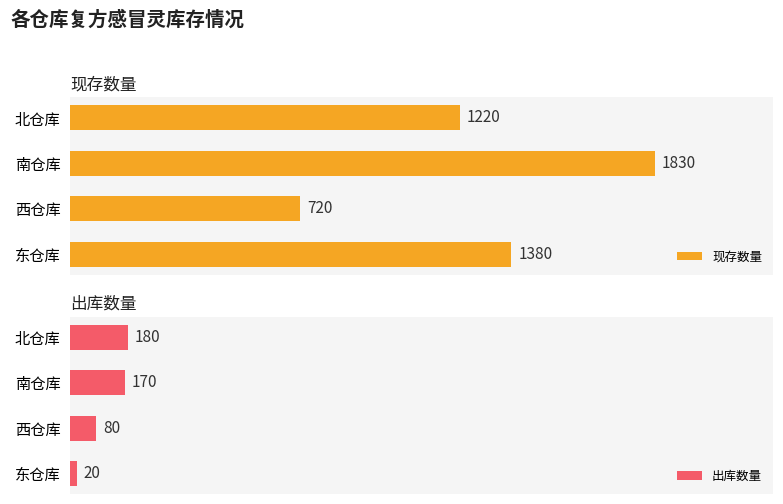

What is the average value of the 现存数量 series?

1288